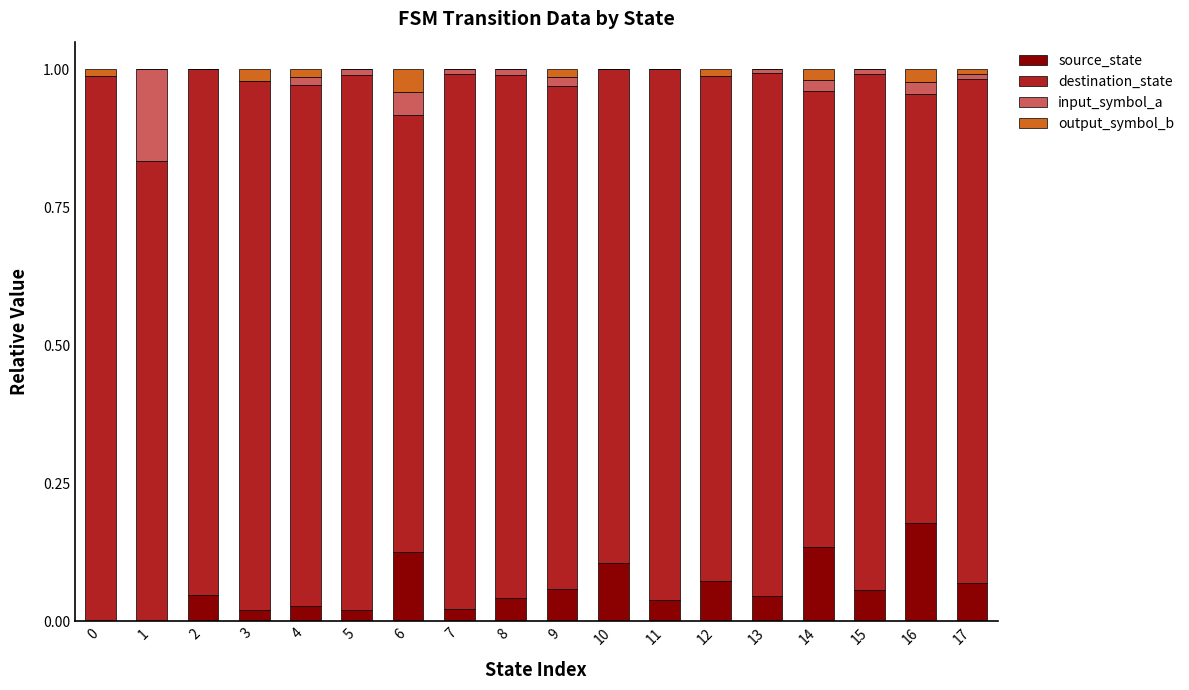

Is it true that source_state equals 0.0 at 4?

True